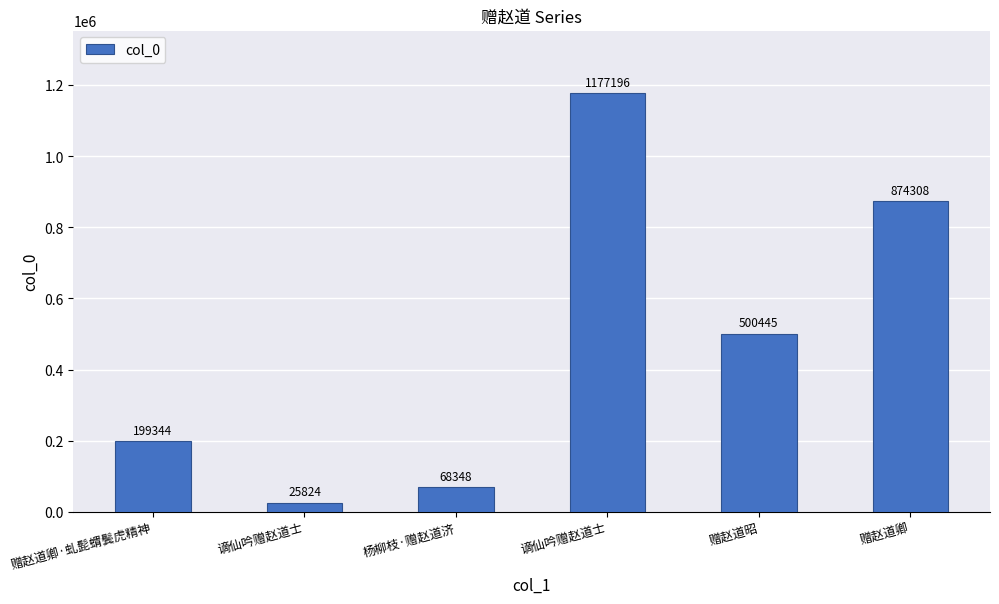

What is the label of the 2nd bar from the right?

赠赵道昭